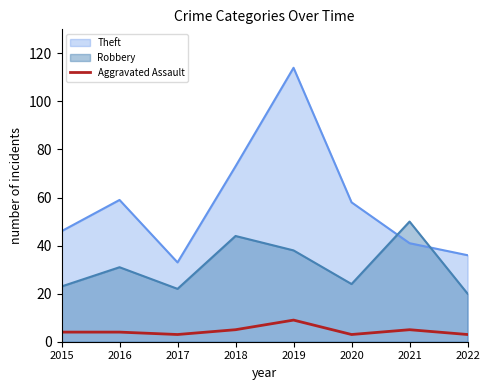

How many lines are shown in the chart?

3